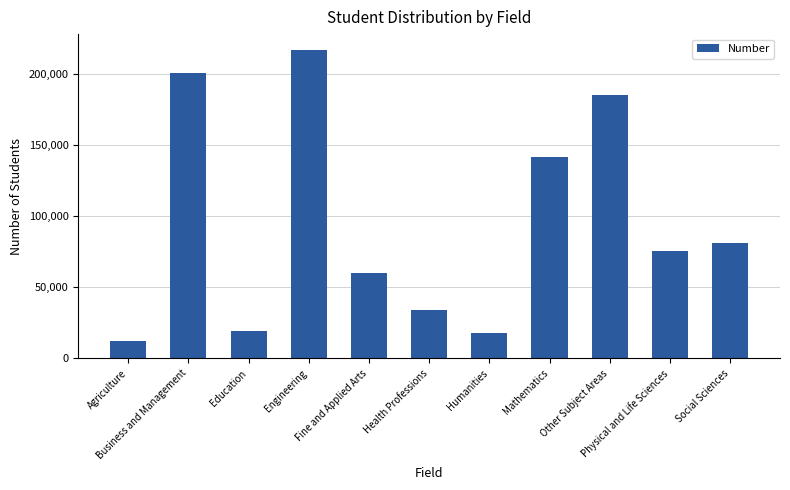

What is the value of the 2nd bar from the left?

200312